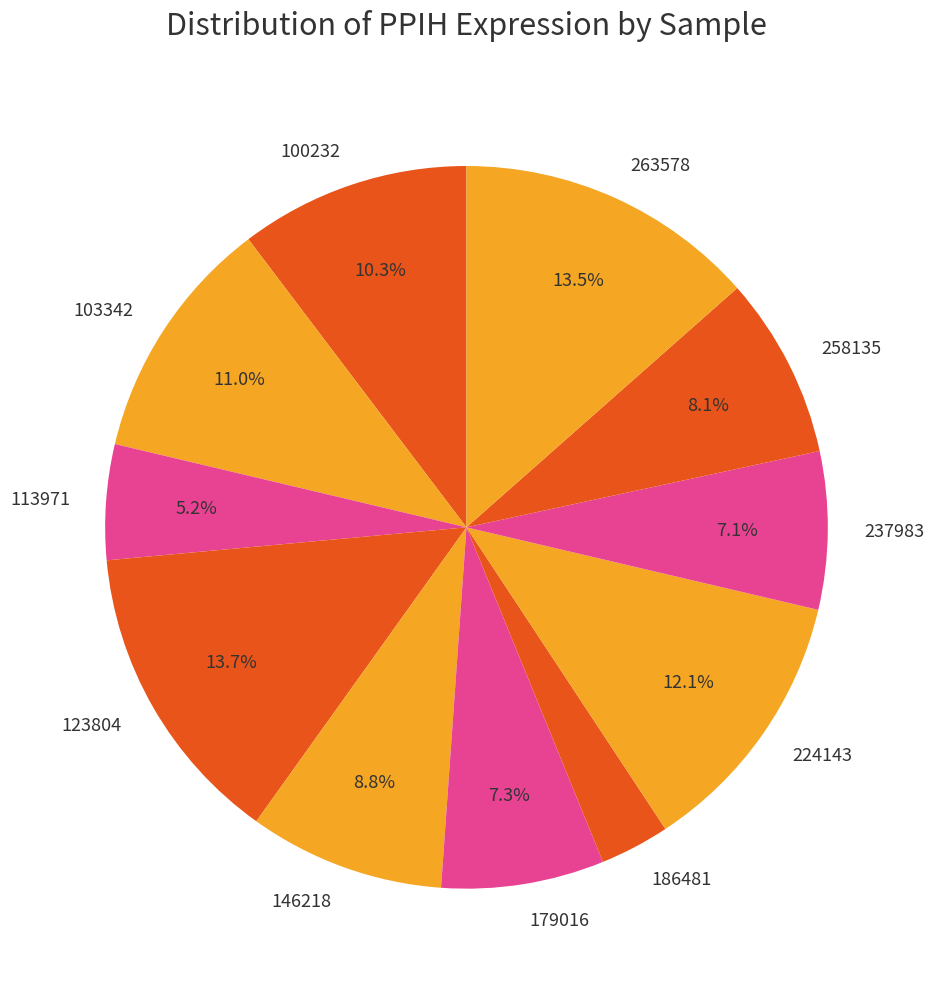

Count the number of slices in the pie.

11